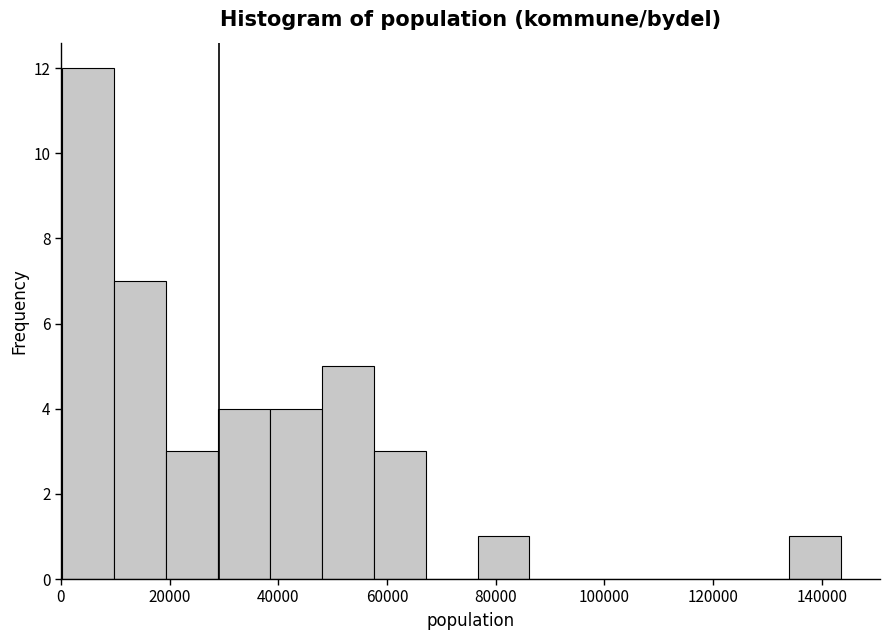

Which range on the x-axis has the tallest bar?

0 to 10000